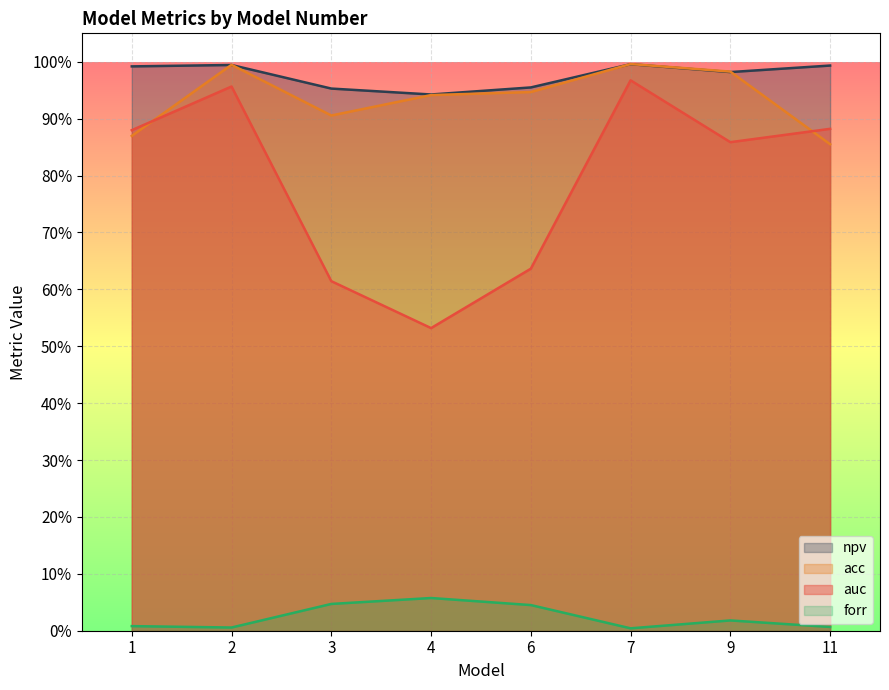

Which series has the widest spread of values?

auc